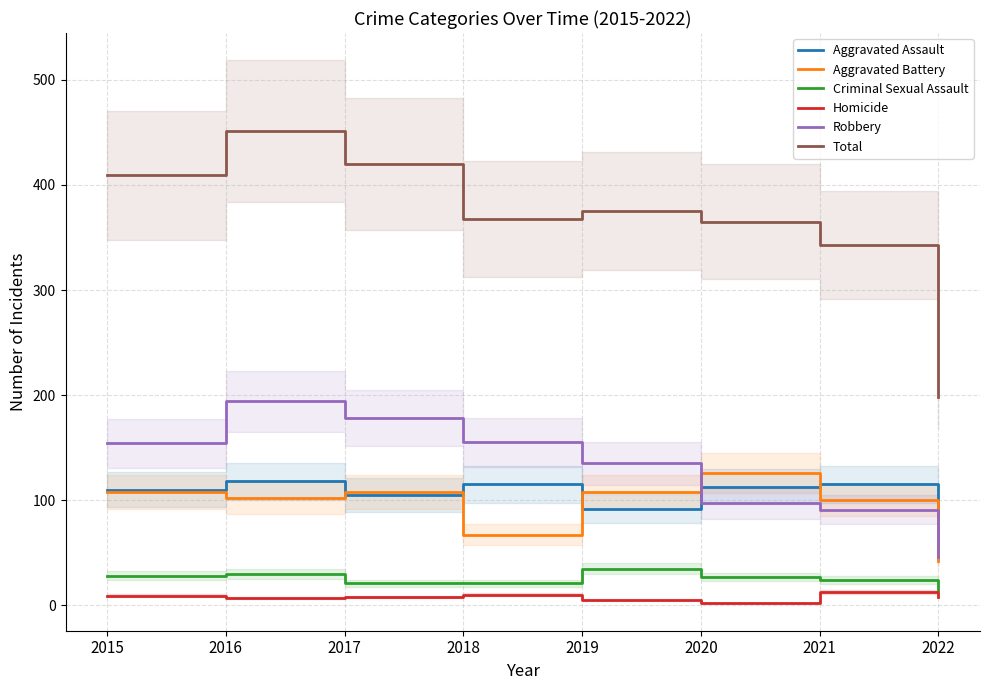

What is the difference between the Aggravated Battery values at 2017 and 2020?

18